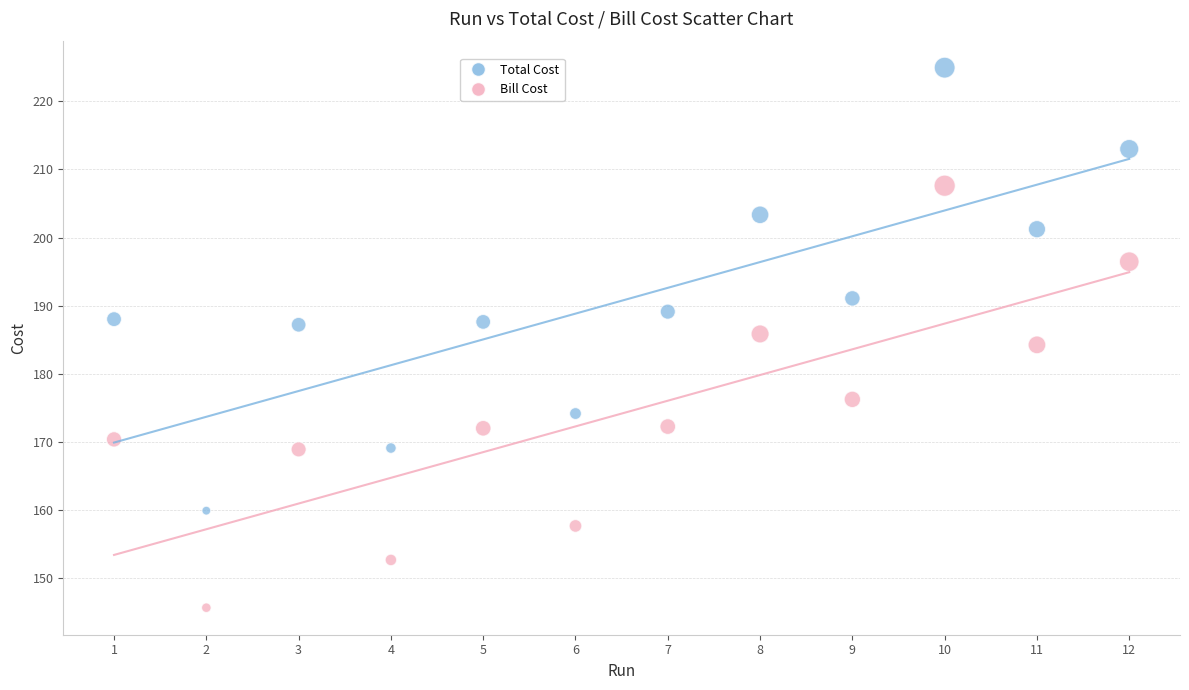

Across all data points, what is the range of Y values (max minus min)?

79.2